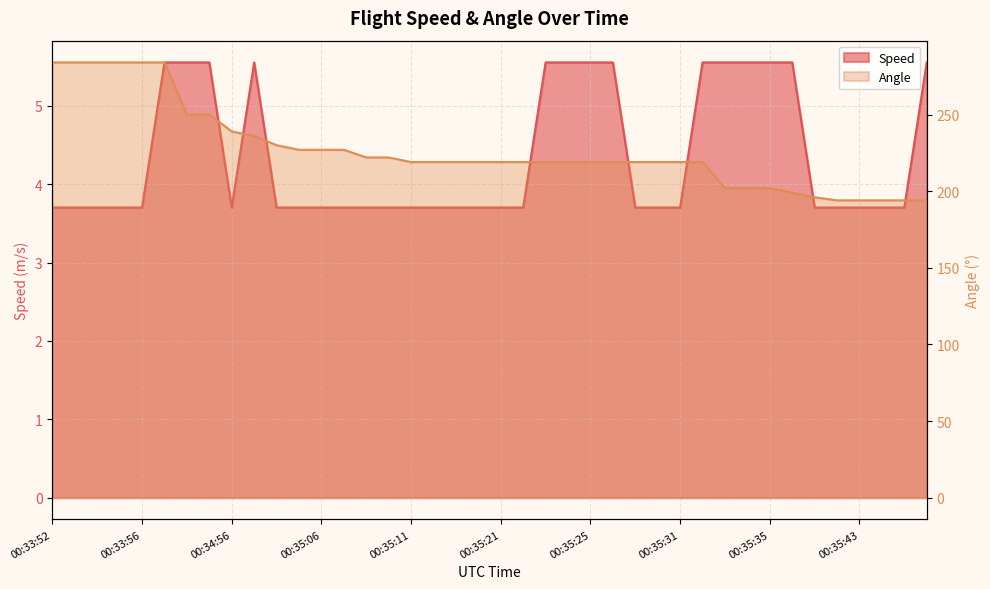

Rank the series by their maximum value, from lowest to highest.

Speed, Angle